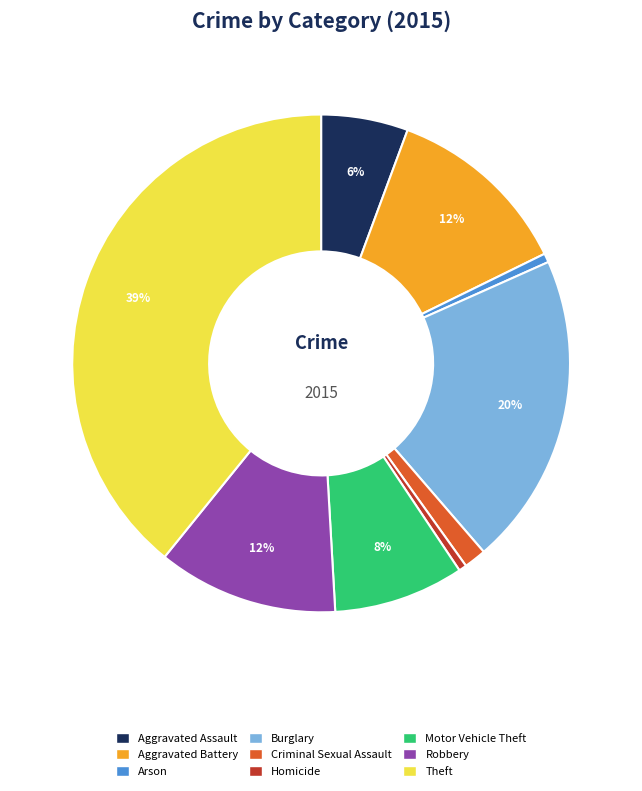

What percentage is the Arson slice, to the nearest percent?

1%